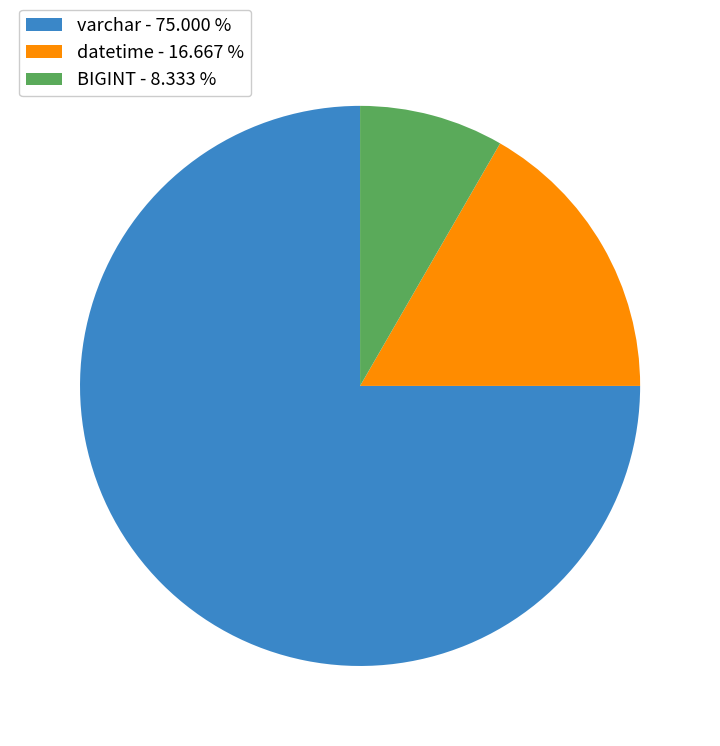

Approximately how many times larger is the value at datetime - 16.667 % compared to BIGINT - 8.333 %?

2.0